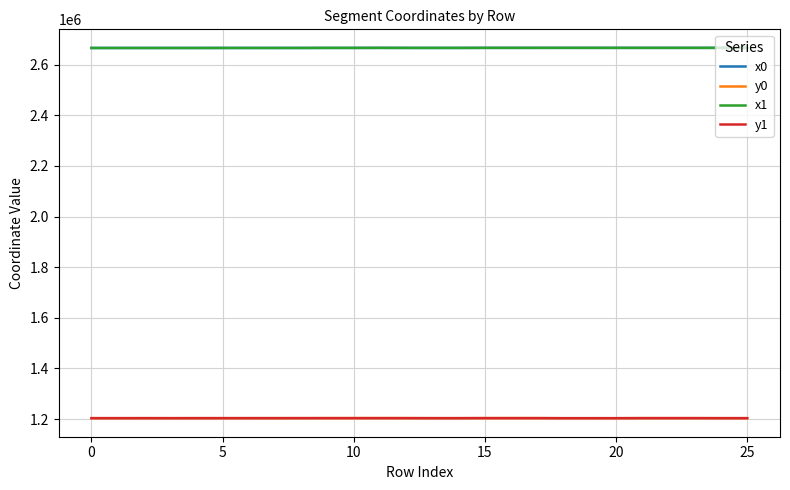

True or false: x0 and y0 cross at least once.

False